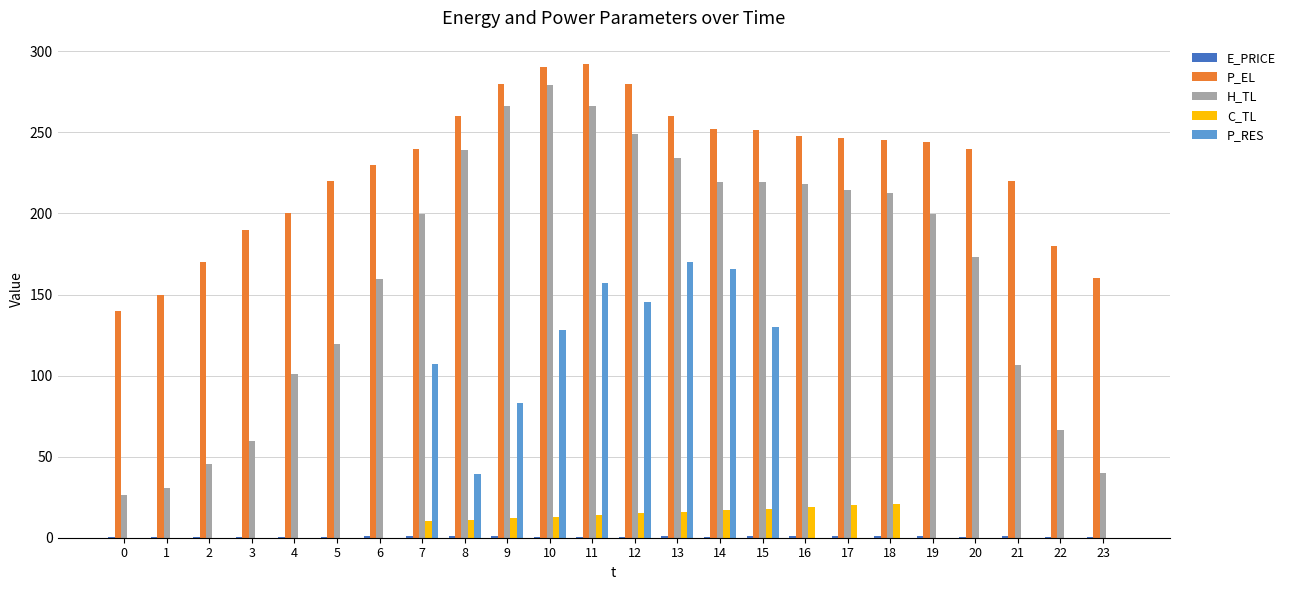

Is it true that C_TL equals -11.0 at 20?

False